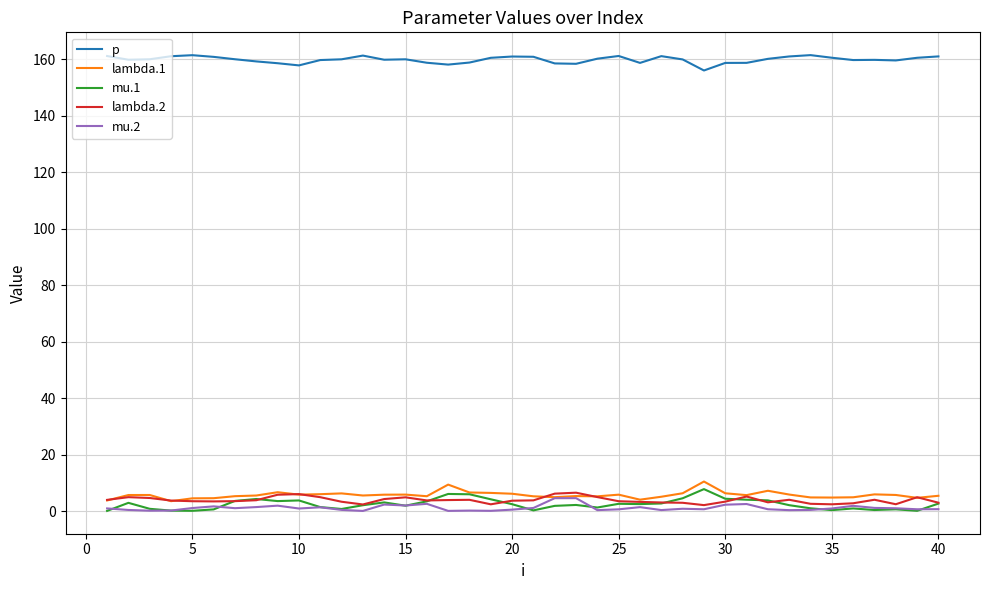

How many distinct data groups are displayed?

5